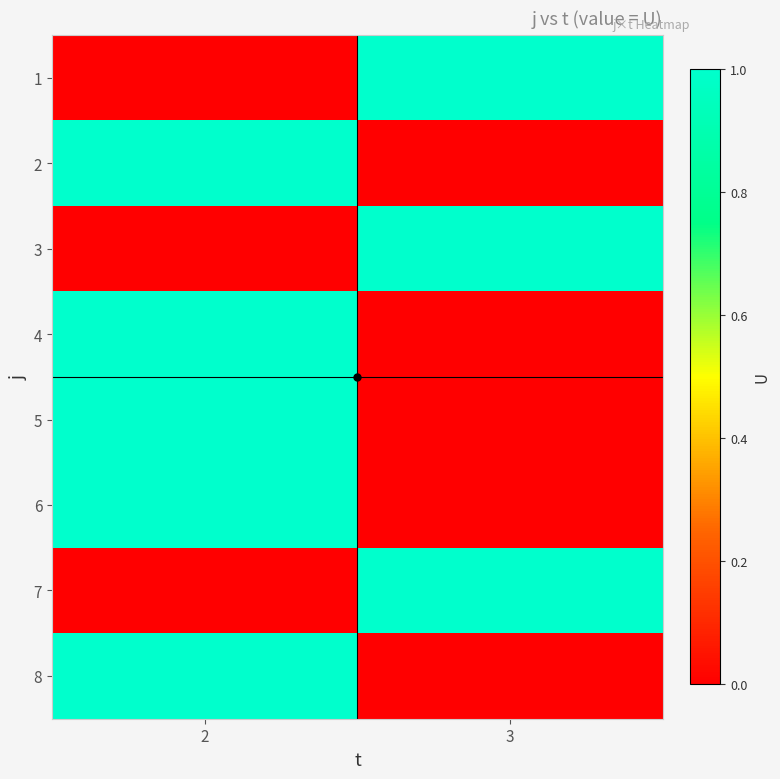

Which label corresponds to the smallest value in the chart?

2